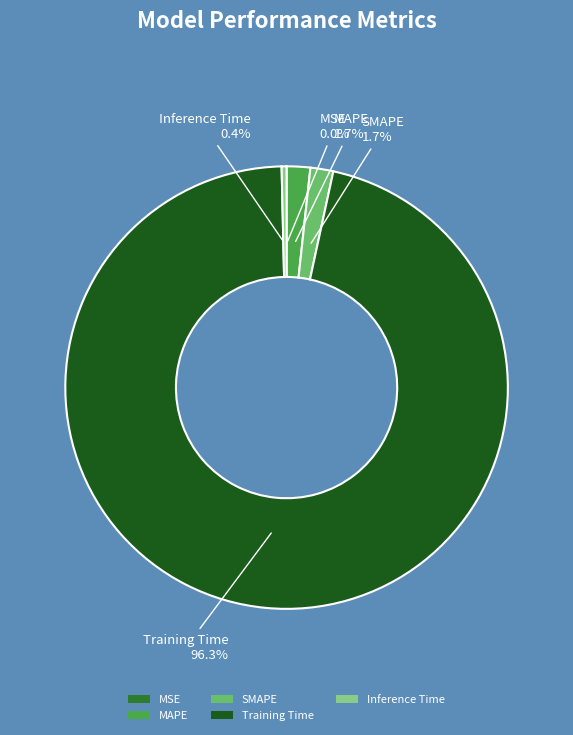

What is the largest slice in the pie chart?

Training Time